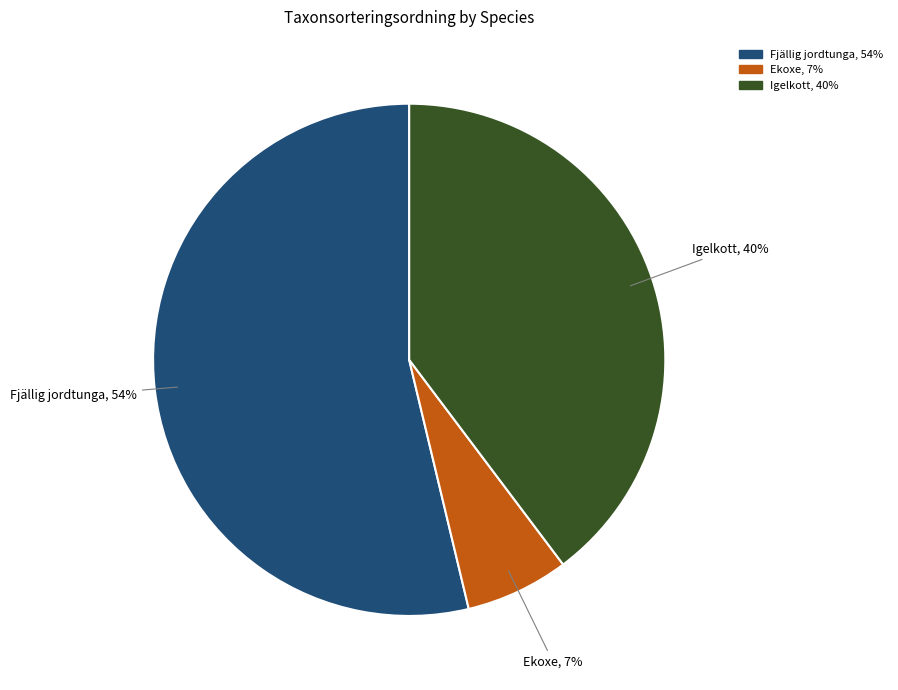

Is there any slice that represents more than half of the pie?

Yes